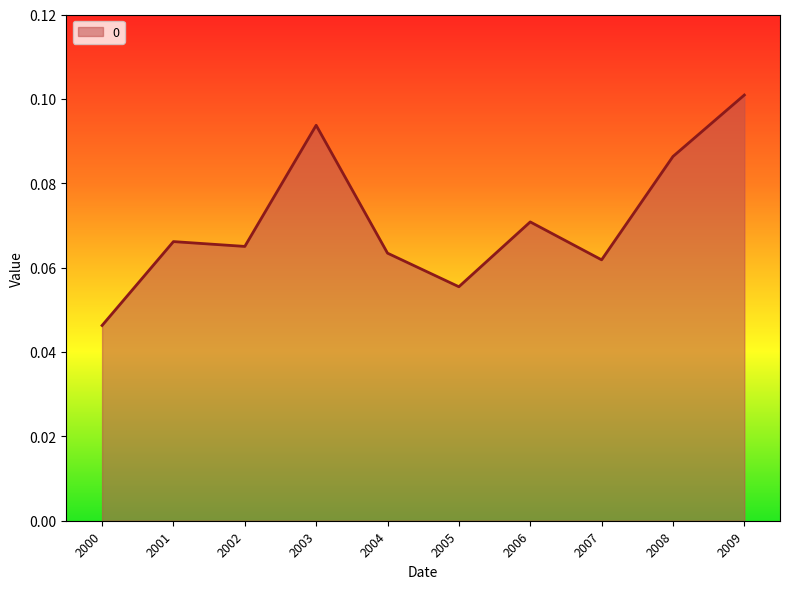

Which category has the lowest value across all series?

2000